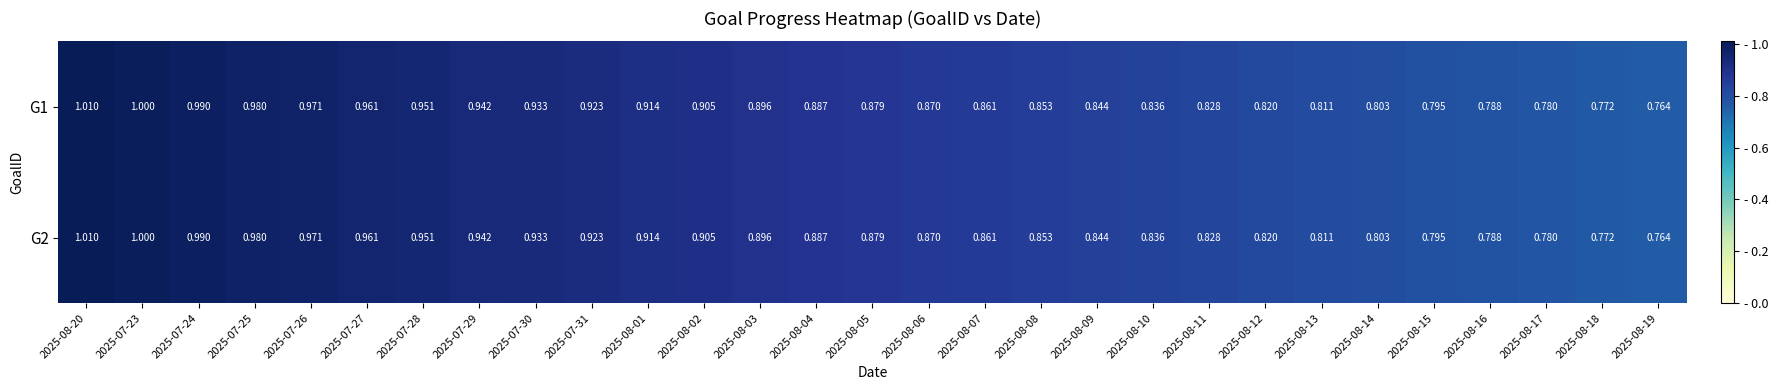

How many distinct data groups are displayed?

2